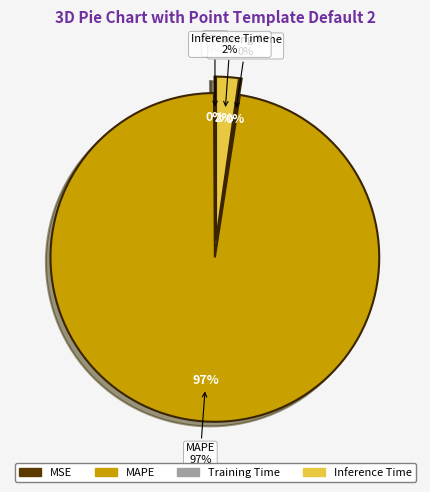

True or false: Training Time accounts for 7% of the total.

False